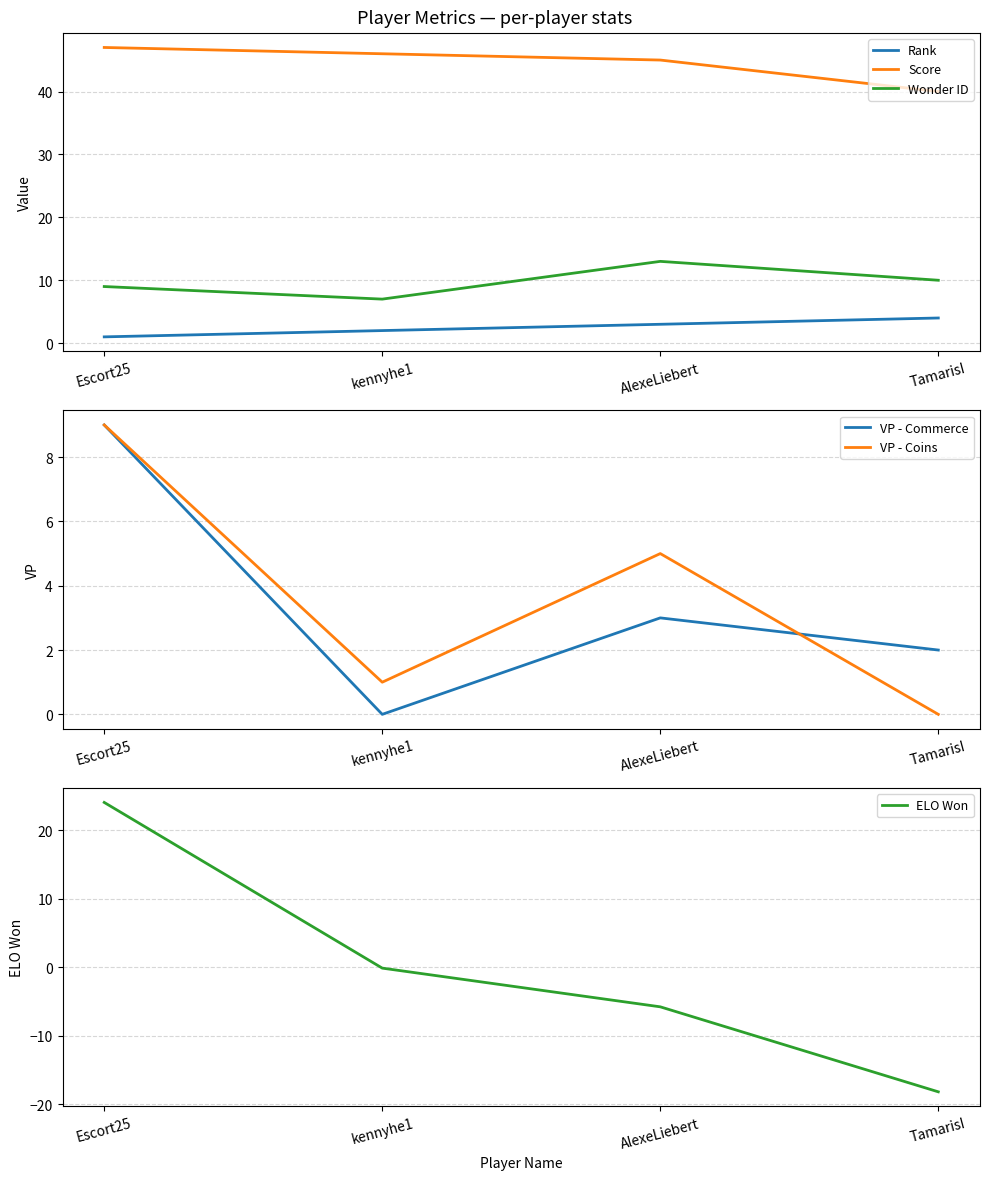

What are all the series names shown in the legend?

Rank, Score, Wonder ID, VP - Commerce, VP - Coins, ELO Won